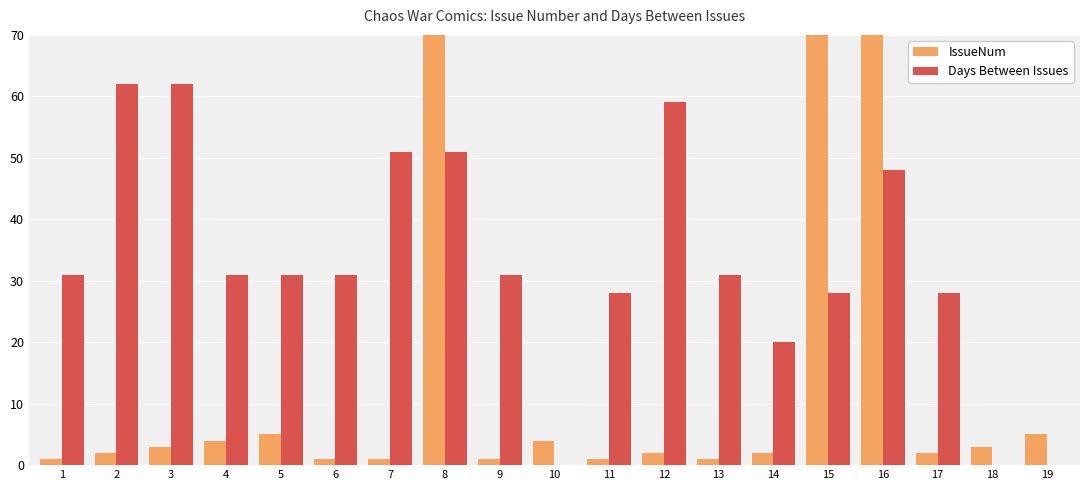

What is the average value of the Days Between Issues series?

33